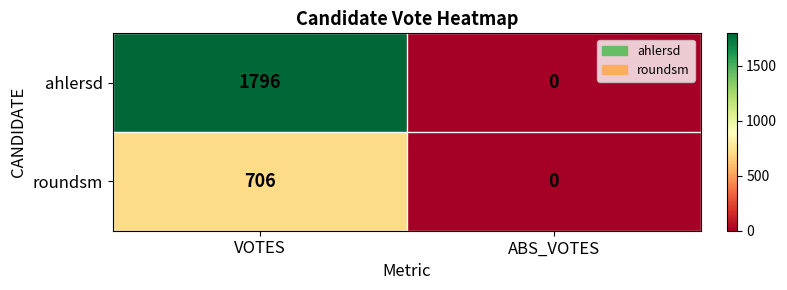

Count the number of data series in this chart.

2